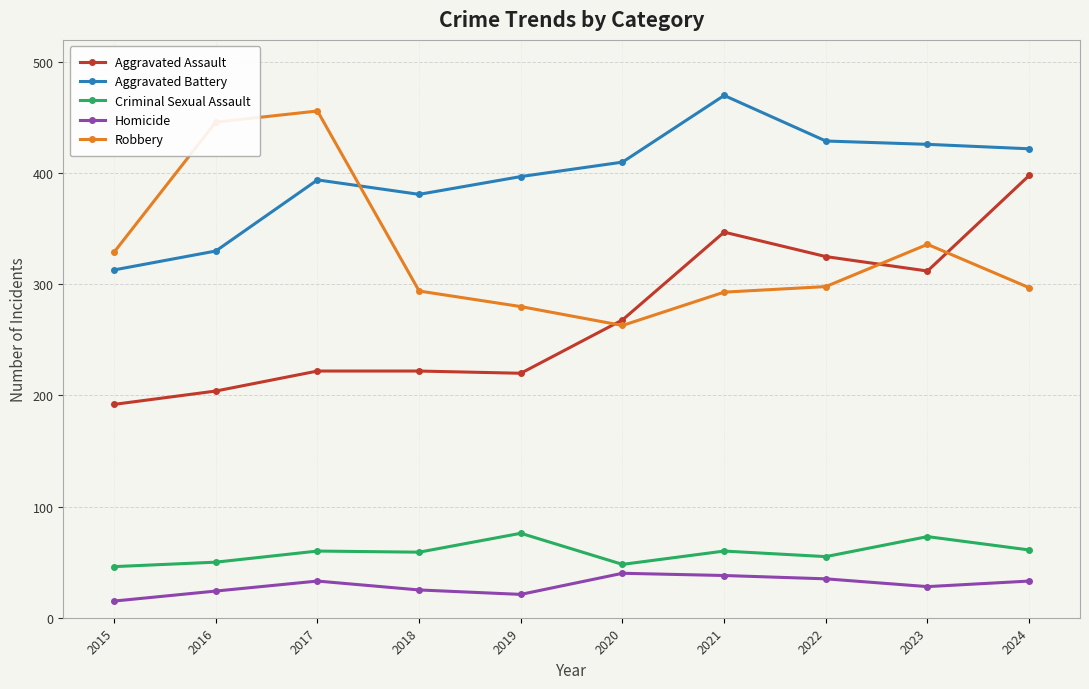

Count the number of categories in the chart.

10